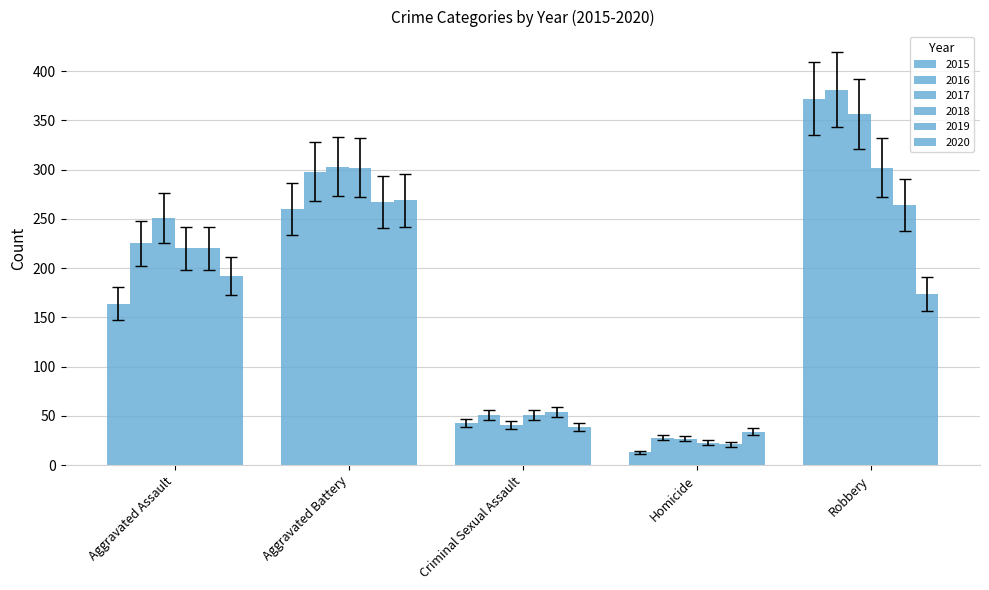

How many bars are there in each group?

6